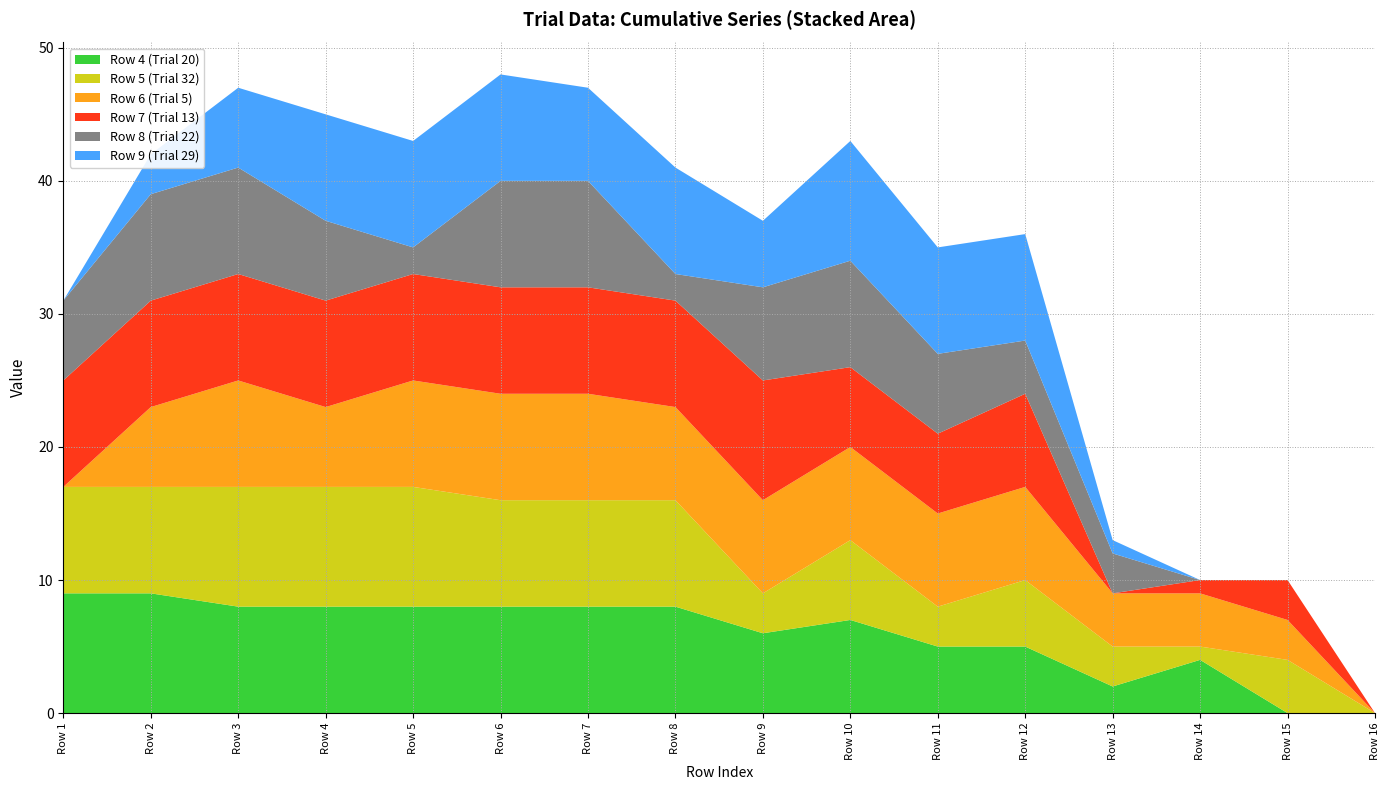

Reading right to left, extract all data points from this chart.

Row 4 (Trial 20): Row 16=0	Row 15=0	Row 14=4	Row 13=2	Row 12=5	Row 11=5	Row 10=7	Row 9=6	Row 8=8	Row 7=8	Row 6=8	Row 5=8	Row 4=8	Row 3=8	Row 2=9	Row 1=9
Row 5 (Trial 32): Row 16=0	Row 15=4	Row 14=1	Row 13=3	Row 12=5	Row 11=3	Row 10=6	Row 9=3	Row 8=8	Row 7=8	Row 6=8	Row 5=9	Row 4=9	Row 3=9	Row 2=8	Row 1=8
Row 6 (Trial 5): Row 16=0	Row 15=3	Row 14=4	Row 13=4	Row 12=7	Row 11=7	Row 10=7	Row 9=7	Row 8=7	Row 7=8	Row 6=8	Row 5=8	Row 4=6	Row 3=8	Row 2=6	Row 1=0
Row 7 (Trial 13): Row 16=0	Row 15=3	Row 14=1	Row 13=0	Row 12=7	Row 11=6	Row 10=6	Row 9=9	Row 8=8	Row 7=8	Row 6=8	Row 5=8	Row 4=8	Row 3=8	Row 2=8	Row 1=8
Row 8 (Trial 22): Row 16=0	Row 15=0	Row 14=0	Row 13=3	Row 12=4	Row 11=6	Row 10=8	Row 9=7	Row 8=2	Row 7=8	Row 6=8	Row 5=2	Row 4=6	Row 3=8	Row 2=8	Row 1=6
Row 9 (Trial 29): Row 16=0	Row 15=0	Row 14=0	Row 13=1	Row 12=8	Row 11=8	Row 10=9	Row 9=5	Row 8=8	Row 7=7	Row 6=8	Row 5=8	Row 4=8	Row 3=6	Row 2=3	Row 1=0